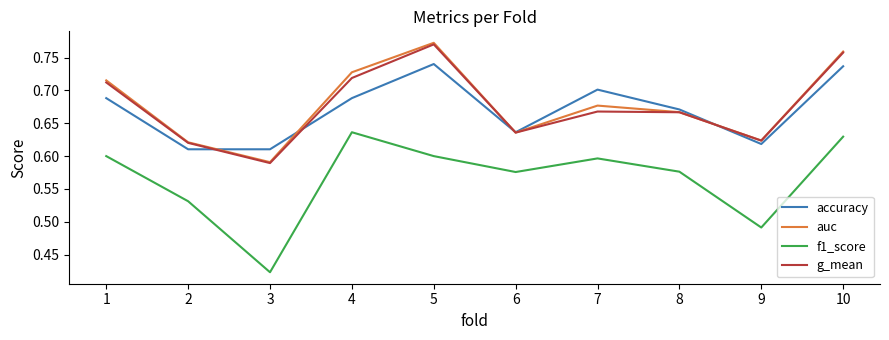

How many interior local peaks does the f1_score series have?

2